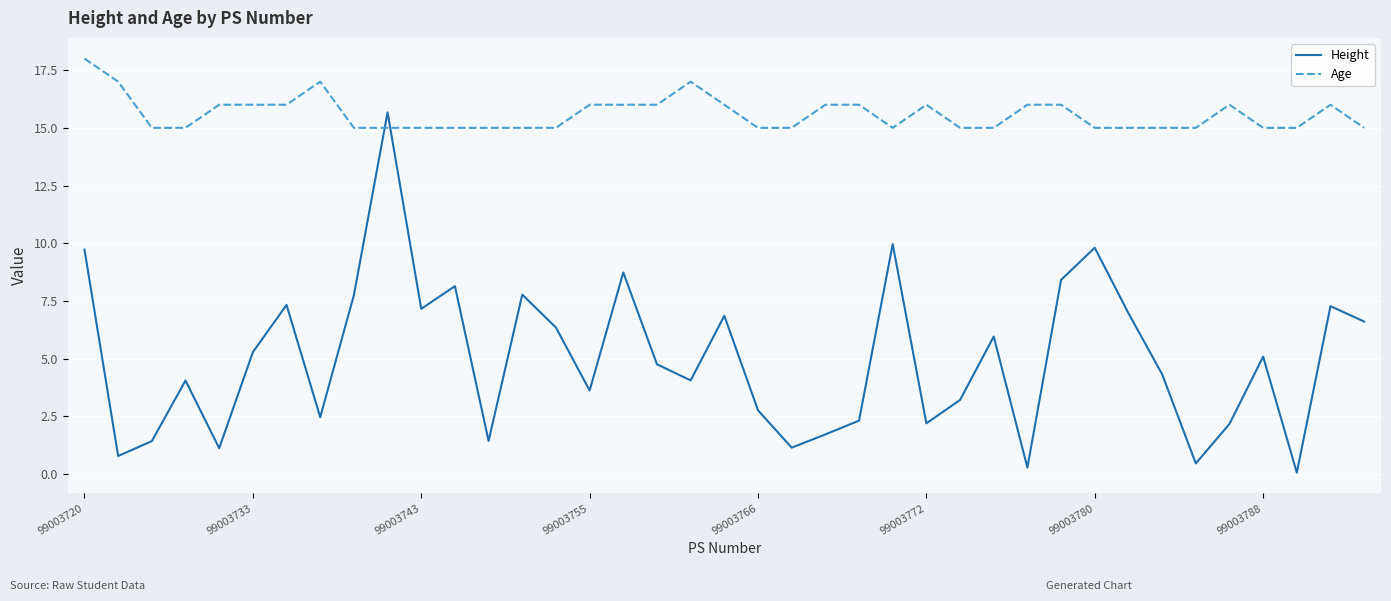

Which series has the largest total across all categories?

Age